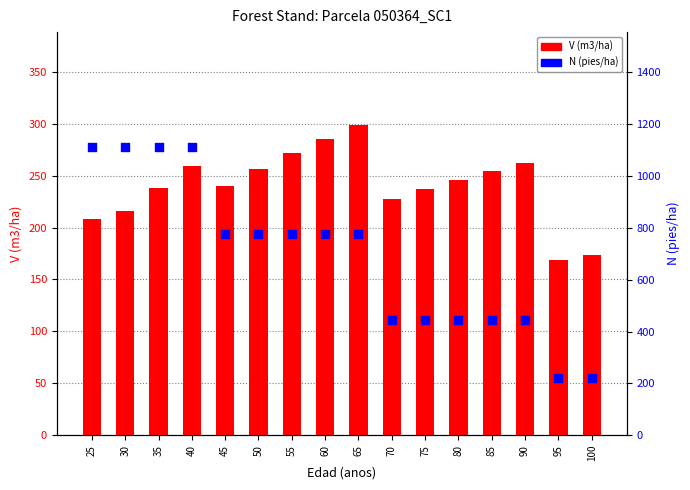

What is the total value across all series at 40?

1369.6